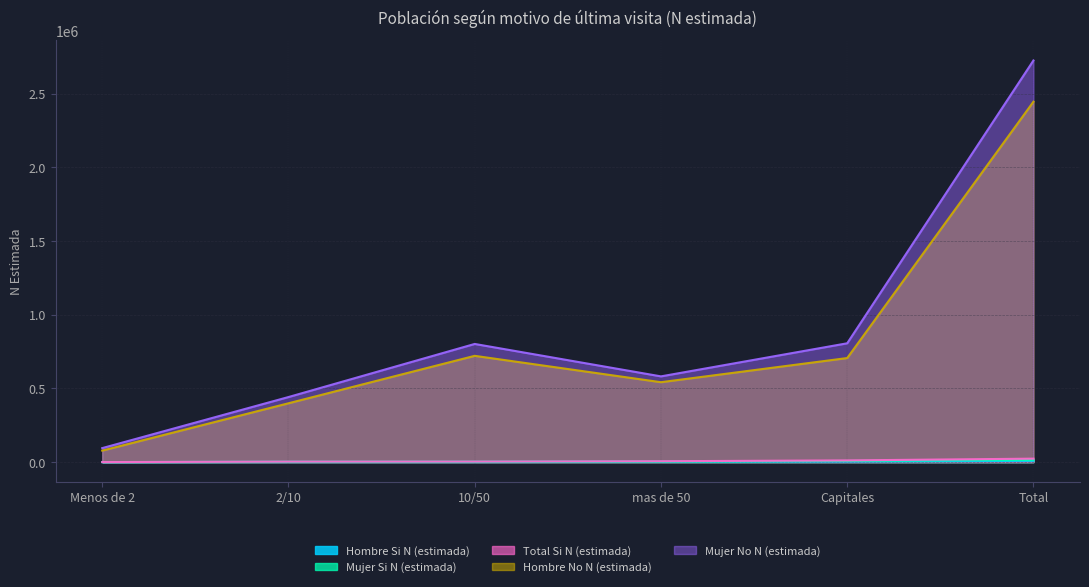

What is the value of the Hombre No N (estimada) point at the 4th from the left?

542207